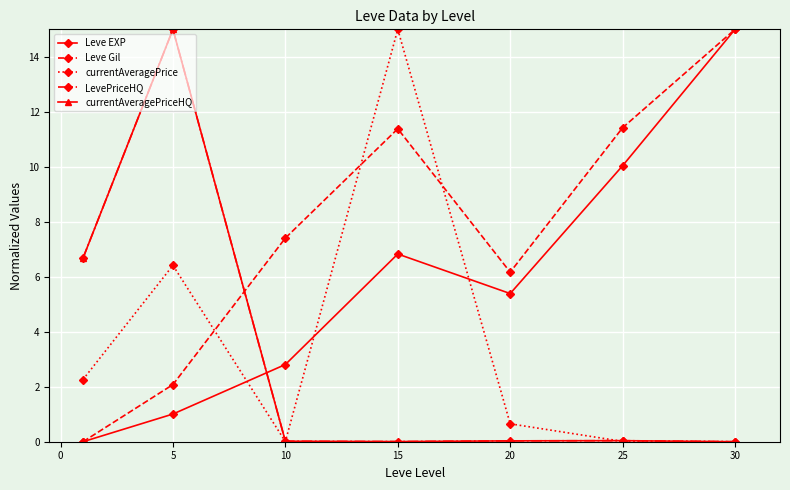

True or false: Leve EXP has more than 2 interior local peaks.

False